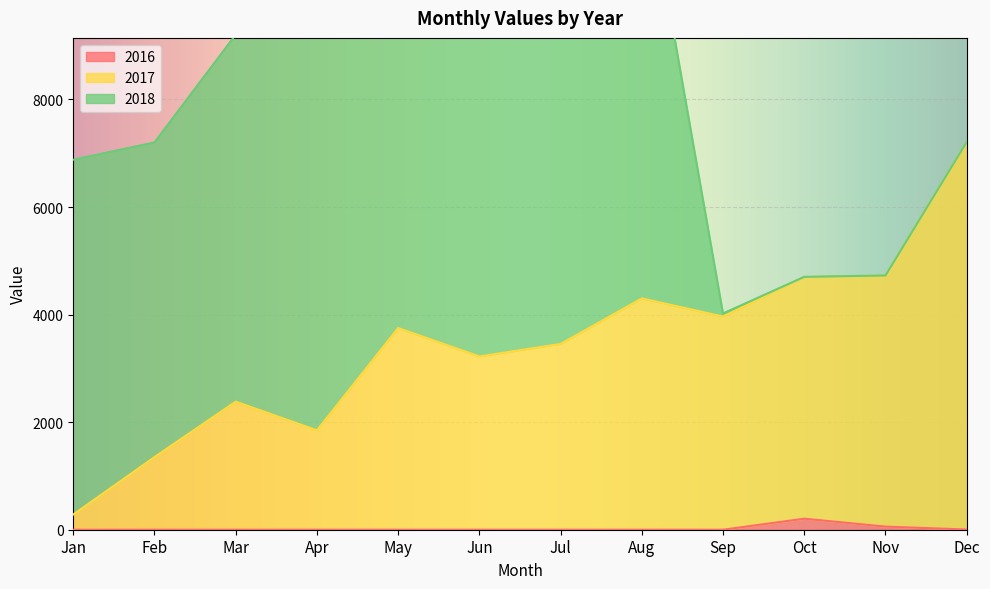

How many interior local valleys does the 2017 series have?

3